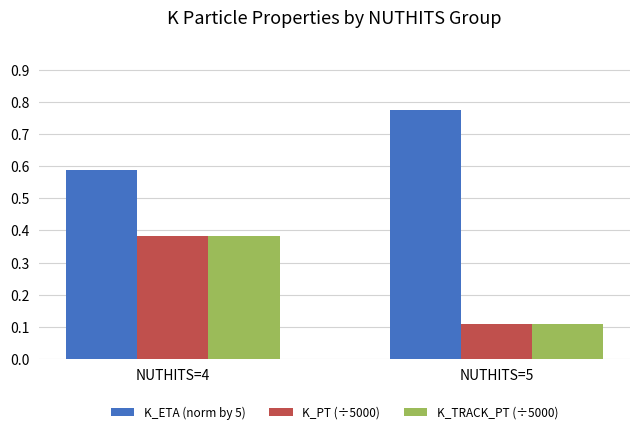

Which series has the largest range (max minus min)?

K_PT (÷5000)